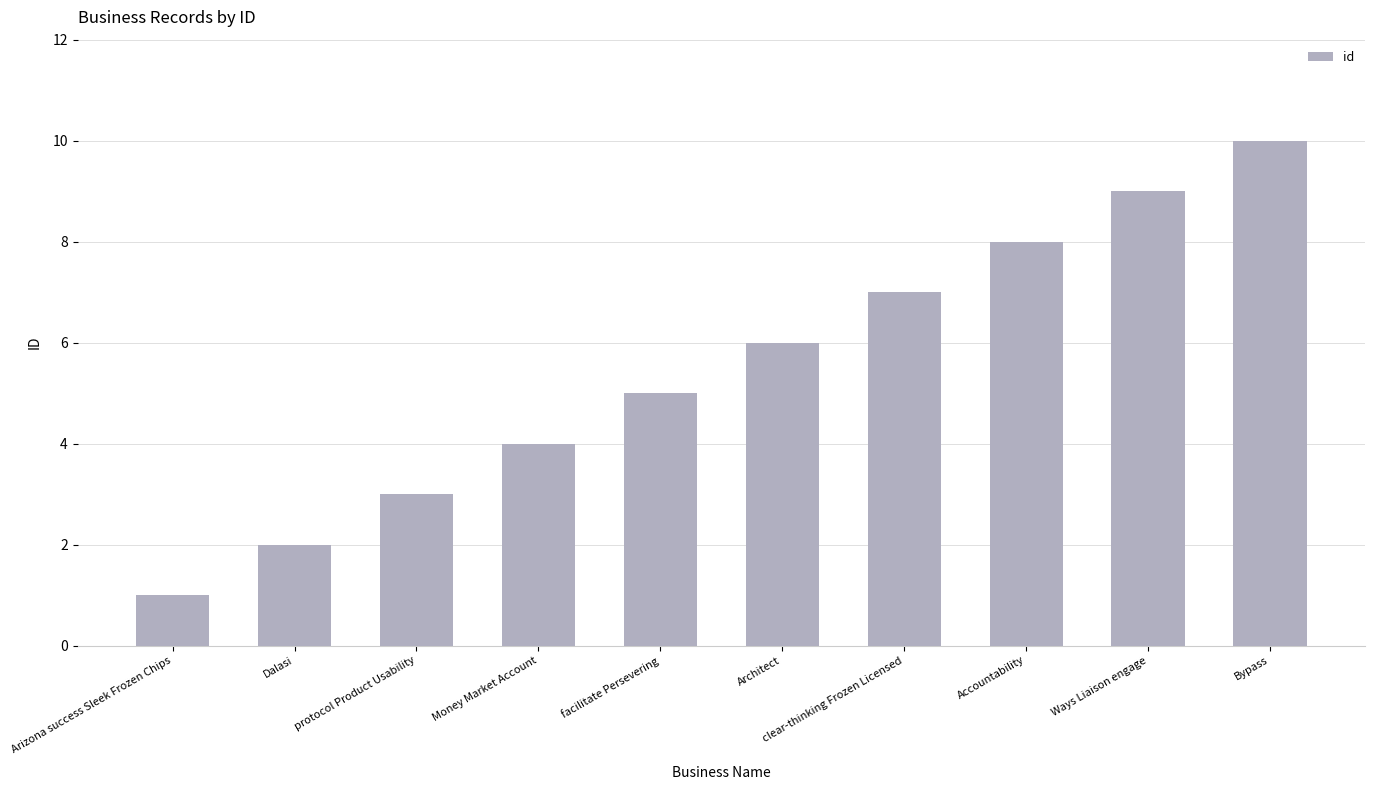

The chart shows a value of 3 at Architect. True or false?

False